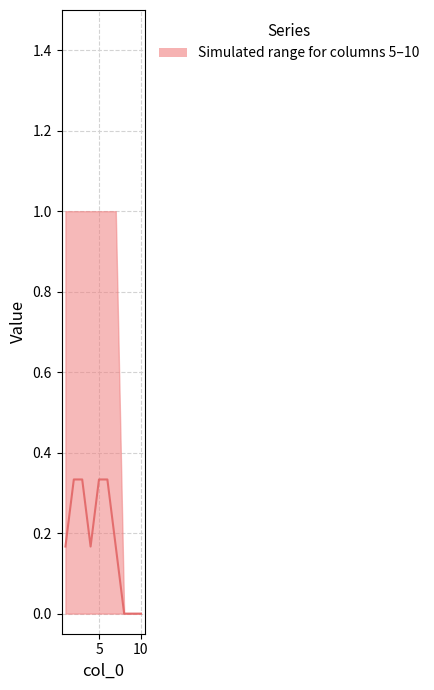

What is the maximum value shown in the chart?

0.3